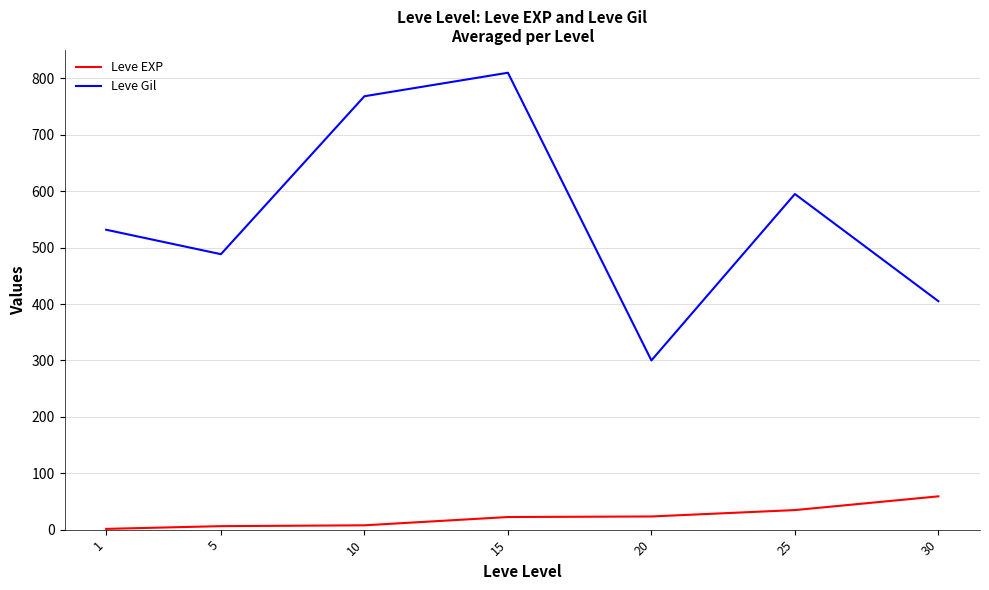

True or false: Leve Gil and Leve EXP intersect in this chart.

False